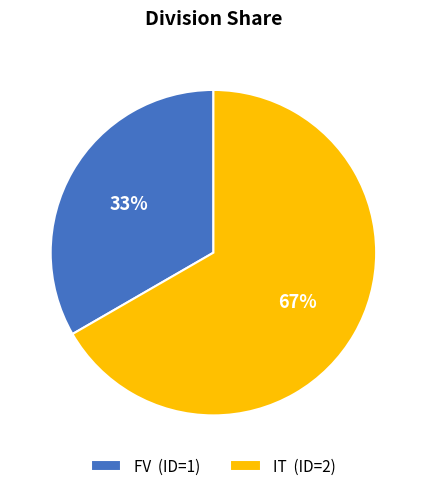

To the nearest percent, what is the combined percentage of IT and FV?

100%